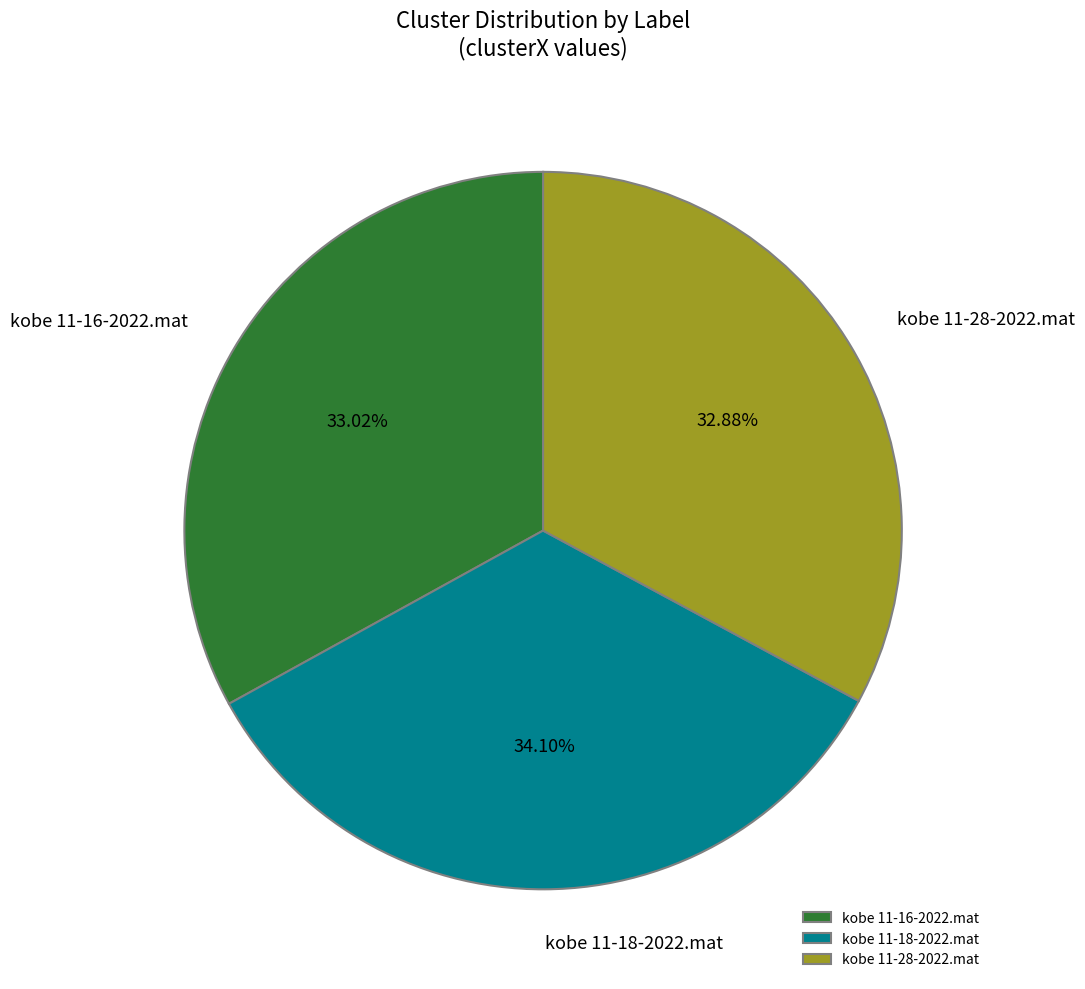

To the nearest percent, what is the difference between the largest and smallest slice percentages?

1%